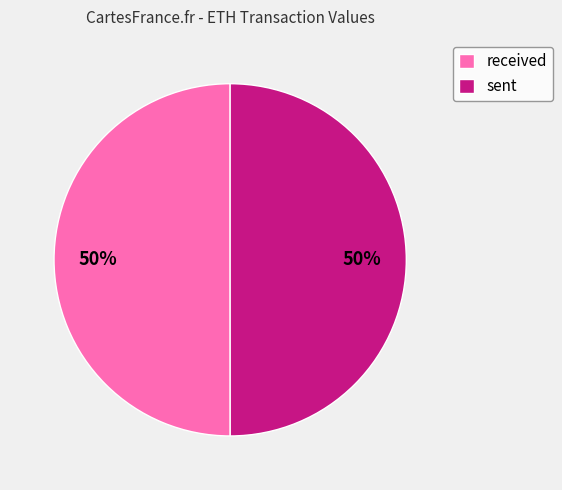

How many slices are in this pie chart?

2